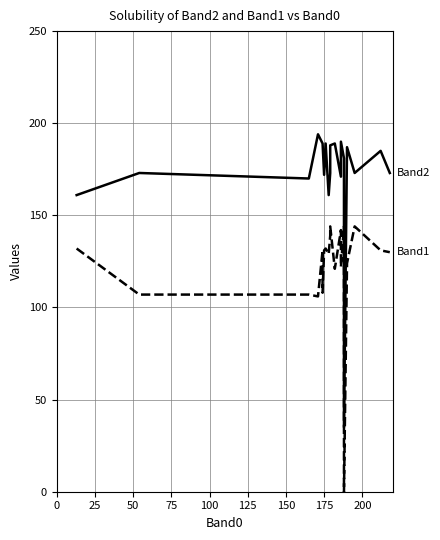

What is the sum of all Band2 values?

3443